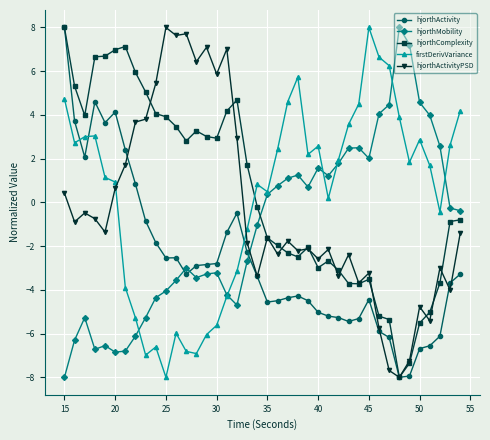

True or false: firstDerivVariance and hjorthComplexity intersect in this chart.

True